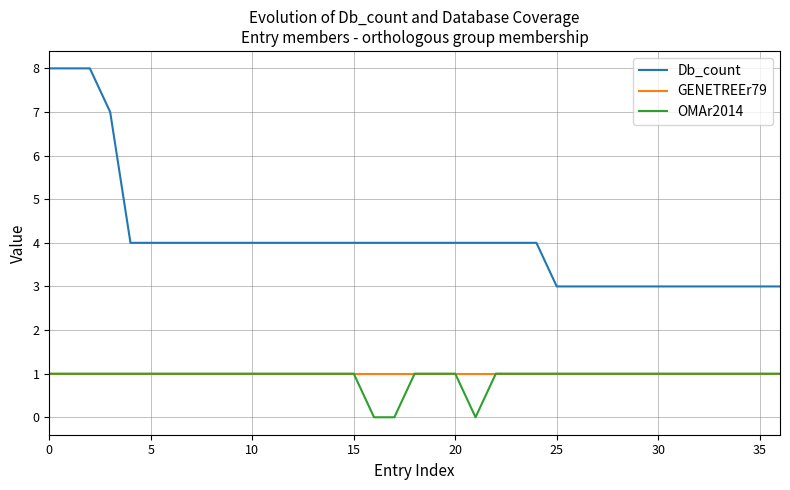

What is the sum of all OMAr2014 values?

34